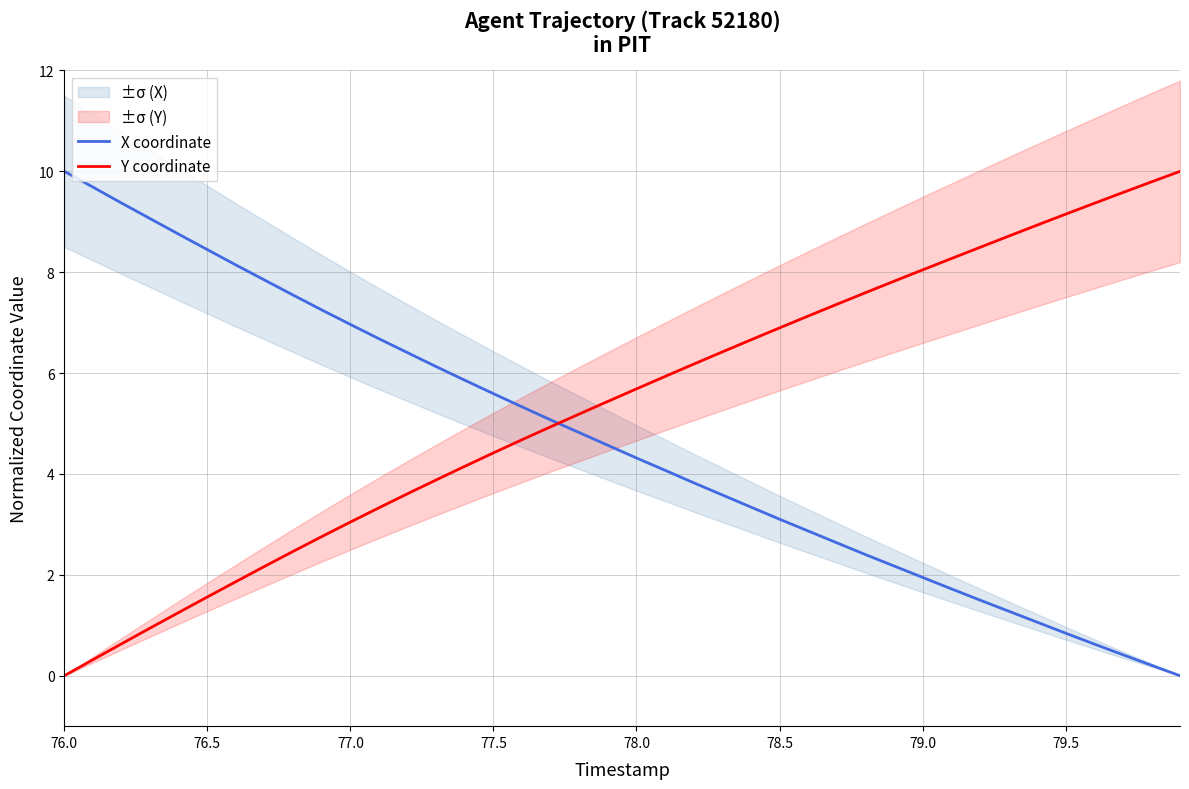

Where does the X coordinate series first go above 4?

76.0